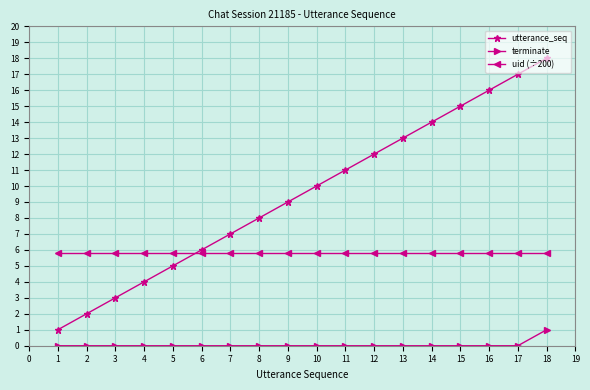

What is the difference between the maximum and minimum values in the terminate series?

1.0